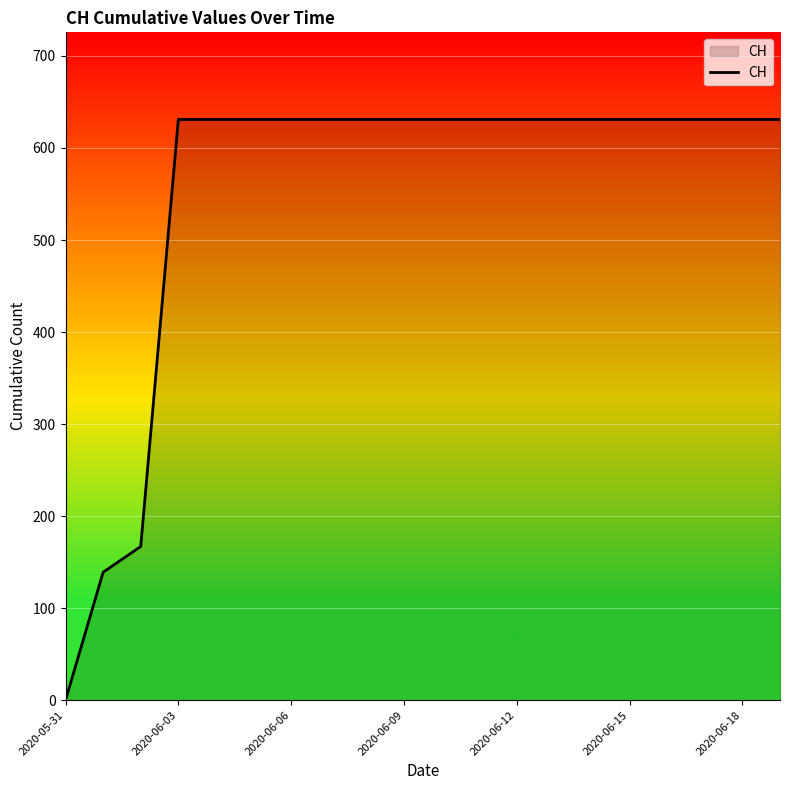

What is the maximum value shown in the chart?

631